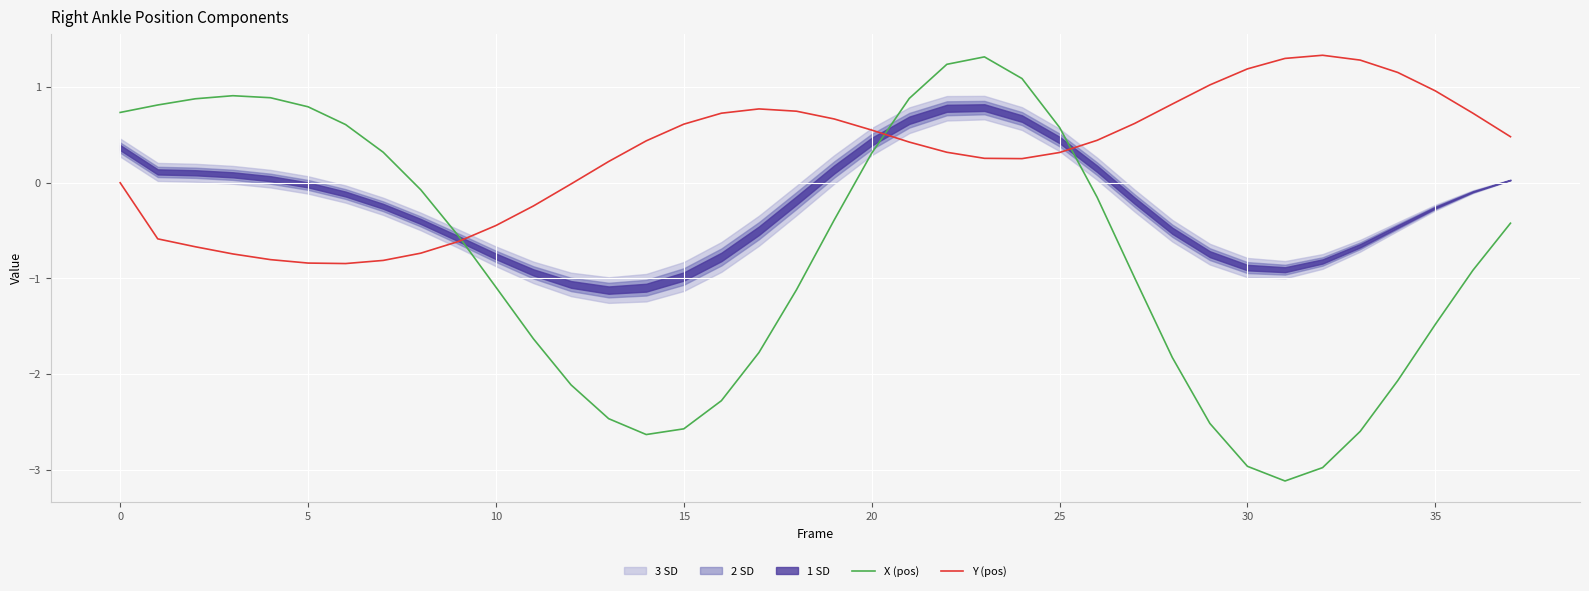

Reading right to left, list all the values displayed in this chart.

X (pos): -0.4	-0.9	-1.5	-2.1	-2.6	-3.0	-3.1	-3.0	-2.5	-1.8	-1.0	-0.2	0.6	1.1	1.3	1.2	0.9	0.3	-0.4	-1.1	-1.8	-2.3	-2.6	-2.6	-2.5	-2.1	-1.6	-1.1	-0.6	-0.1	0.3	0.6	0.8	0.9	0.9	0.9	0.8	0.7
Y (pos): 0.5	0.7	1.0	1.2	1.3	1.3	1.3	1.2	1.0	0.8	0.6	0.4	0.3	0.3	0.3	0.3	0.4	0.6	0.7	0.7	0.8	0.7	0.6	0.4	0.2	-0.0	-0.2	-0.4	-0.6	-0.7	-0.8	-0.8	-0.8	-0.8	-0.7	-0.7	-0.6	0.0